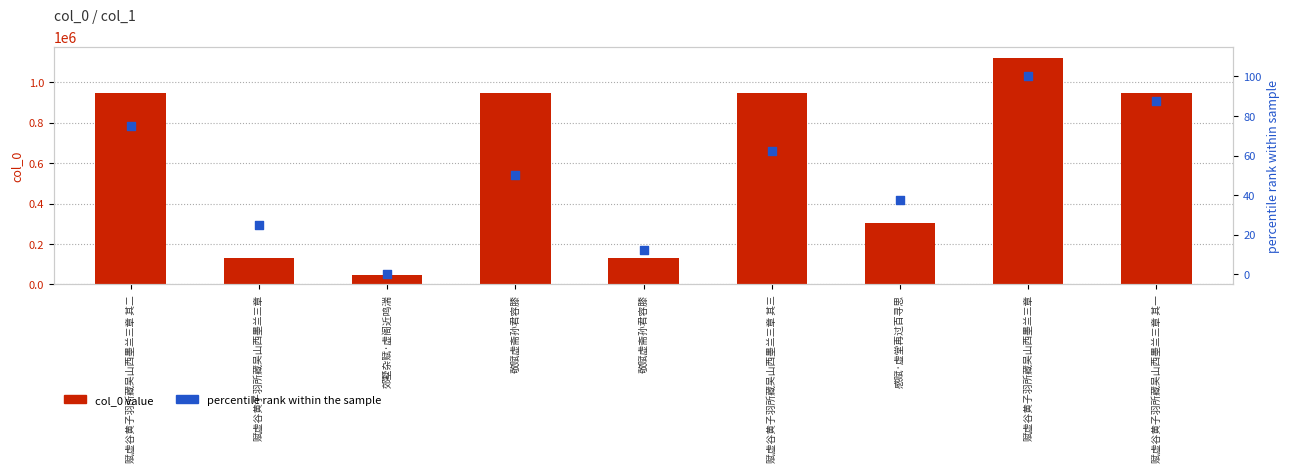

Which series contains the highest Y value?

col_0 value